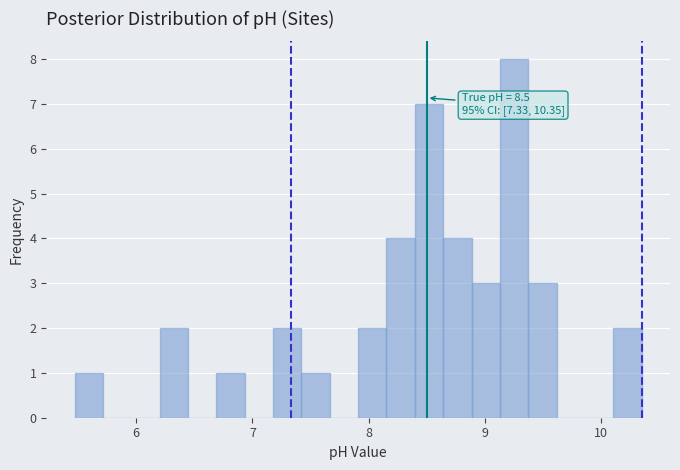

Read against the x-axis, roughly where is the centre of the tallest bar?

9.3